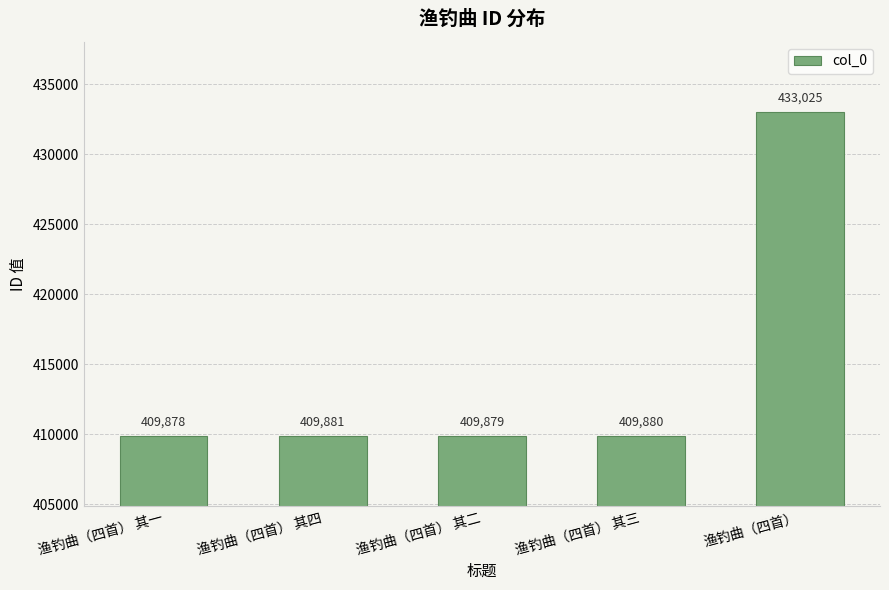

Which category has the lowest value across all series?

渔钓曲（四首） 其一